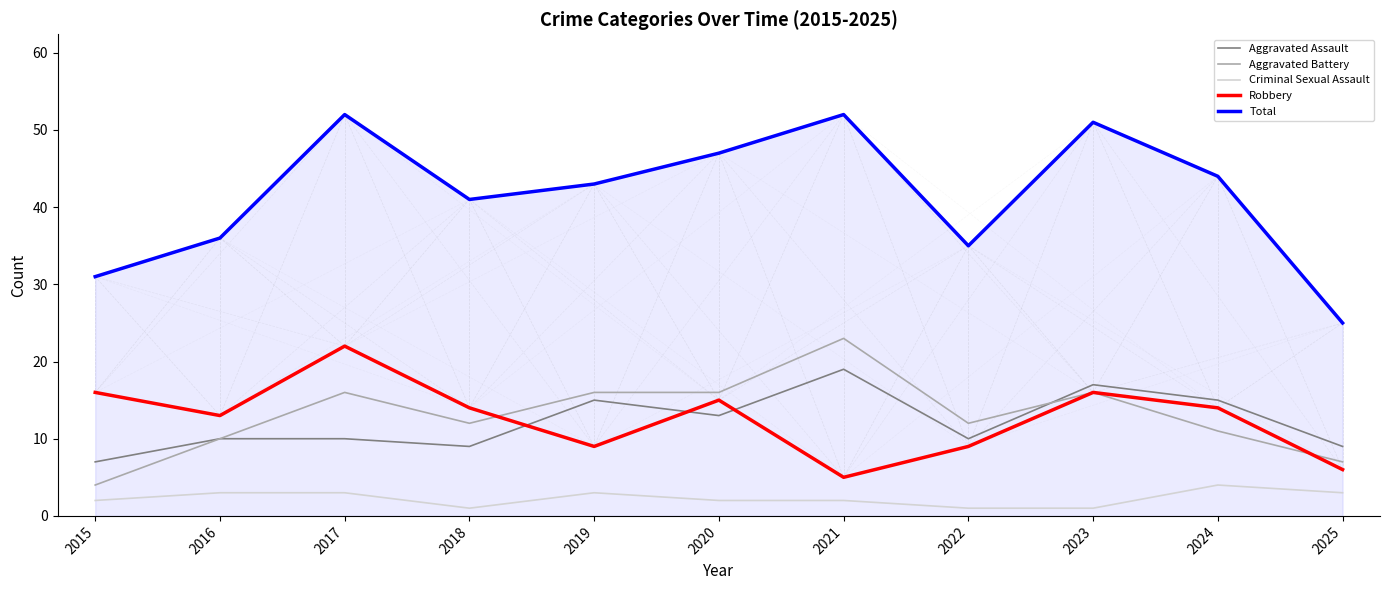

What are all the series names shown in the legend?

Aggravated Assault, Aggravated Battery, Criminal Sexual Assault, Robbery, Total